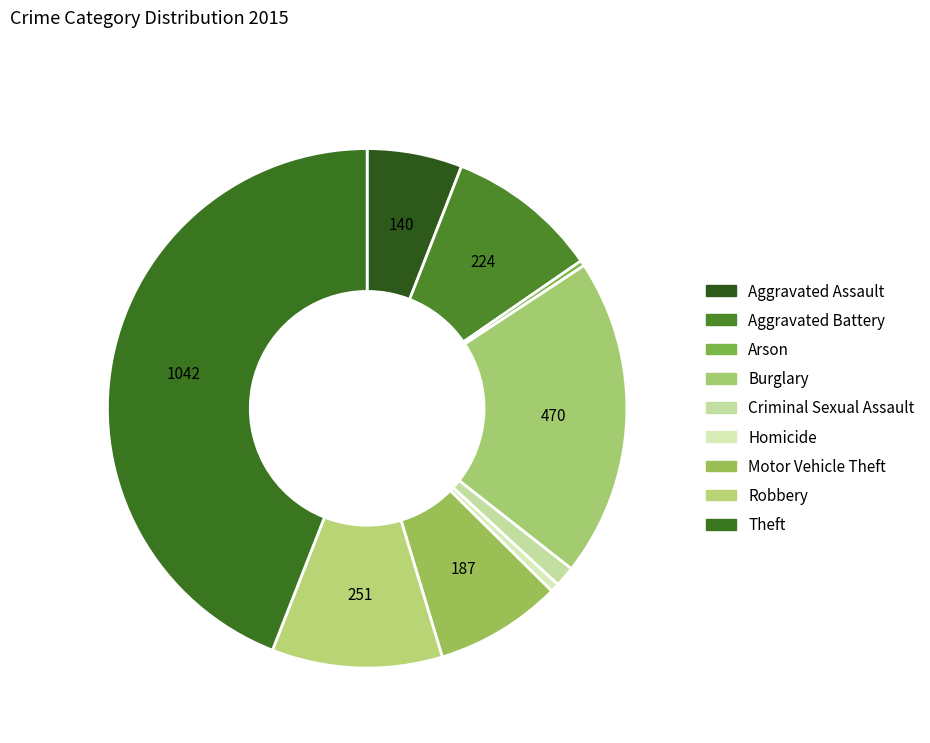

Between Motor Vehicle Theft and Homicide, which is larger?

Motor Vehicle Theft